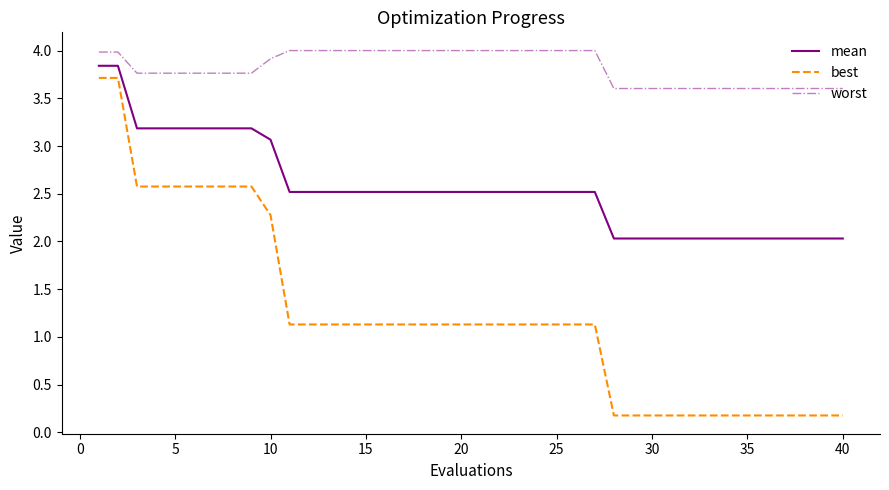

True or false: best and worst intersect in this chart.

False